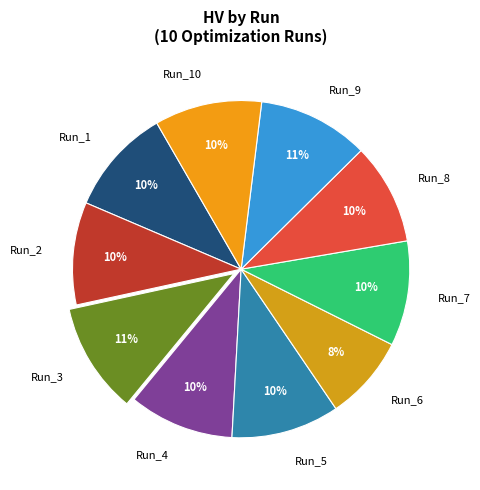

What is the smallest slice in the pie chart?

Run_6